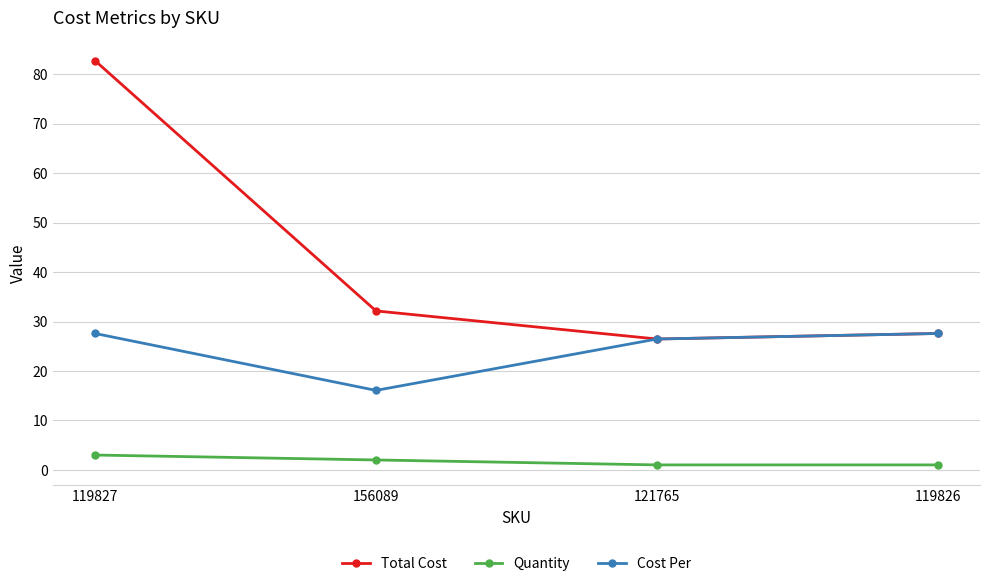

What is the spread (max minus min) of values at 119827?

79.7